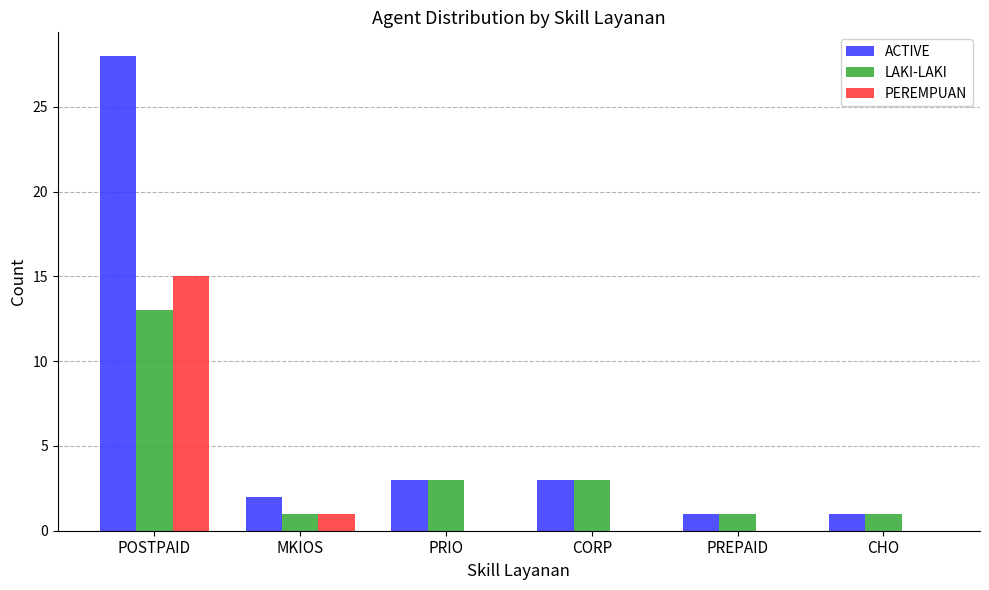

Is it true that PEREMPUAN equals 6 at CORP?

False